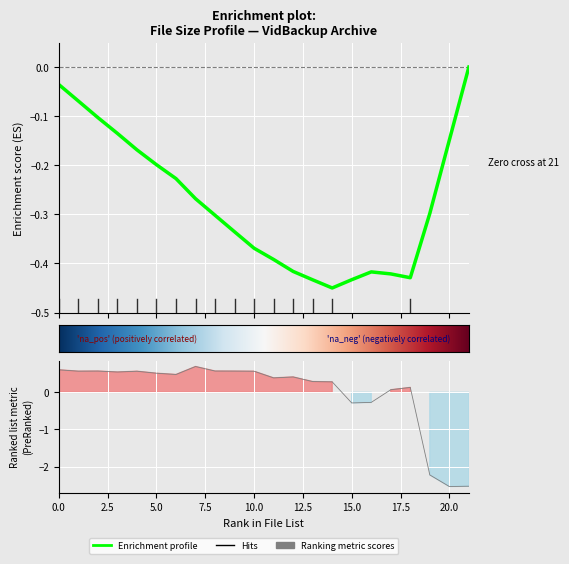

What is the difference between the maximum and minimum values?

3.2